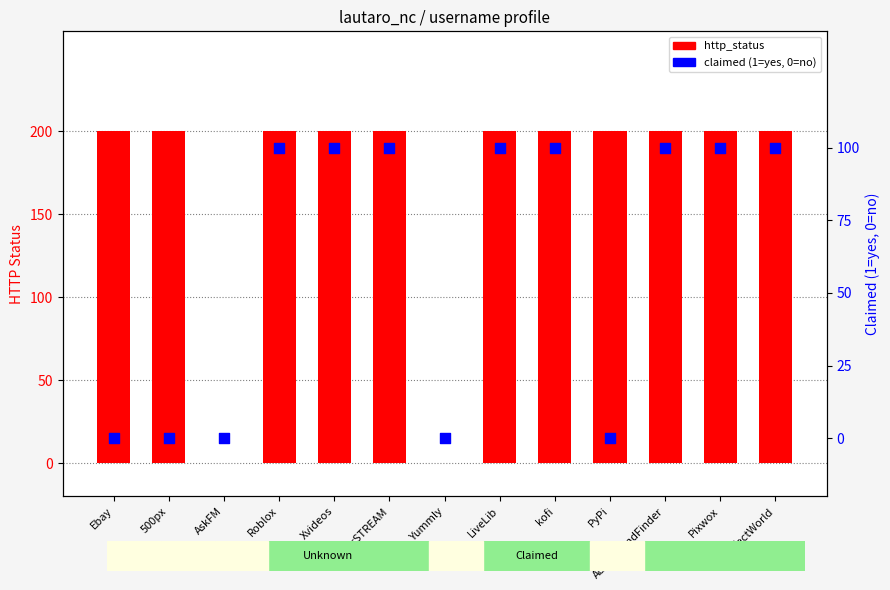

Is the value of claimed (1=yes, 0=no) at LiveLib greater than the value of http_status at PyPi?

No